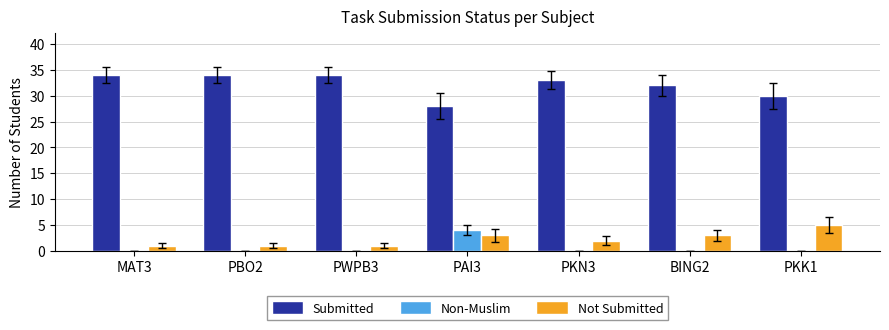

Read the Submitted value at PWPB3.

34